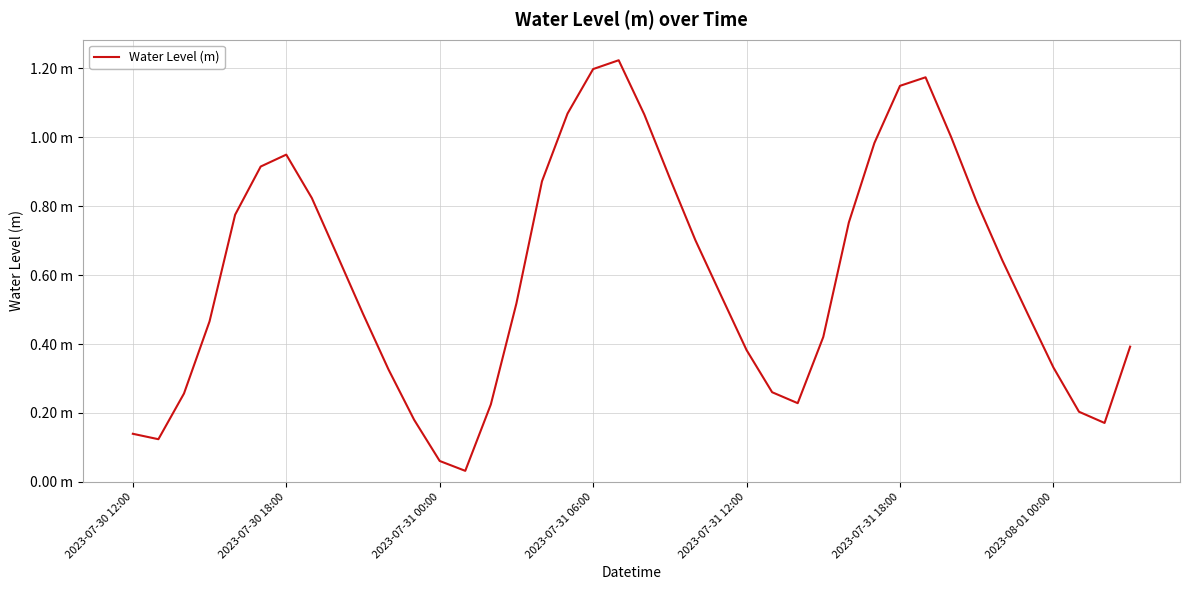

Does the chart display data point markers on the line(s)?

No